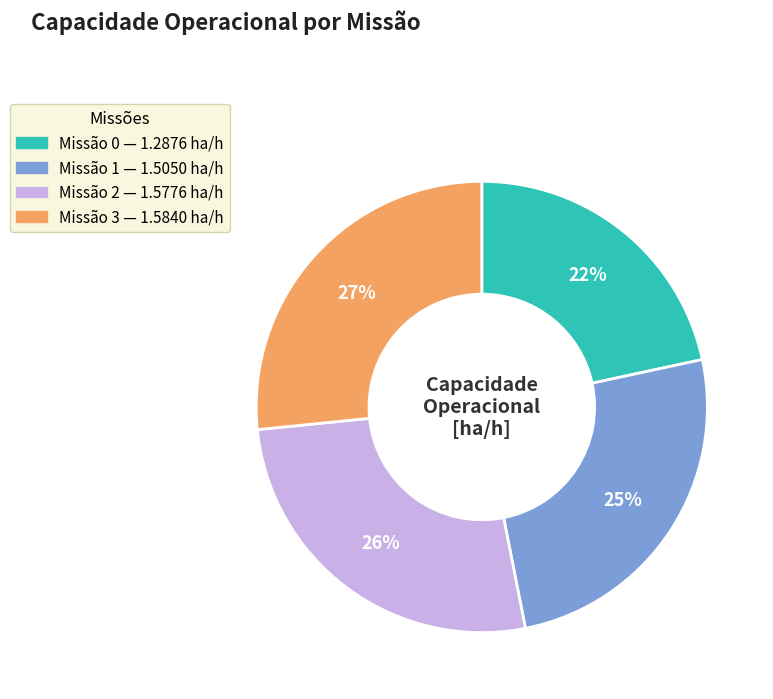

To the nearest percent, what is the average slice percentage?

25%